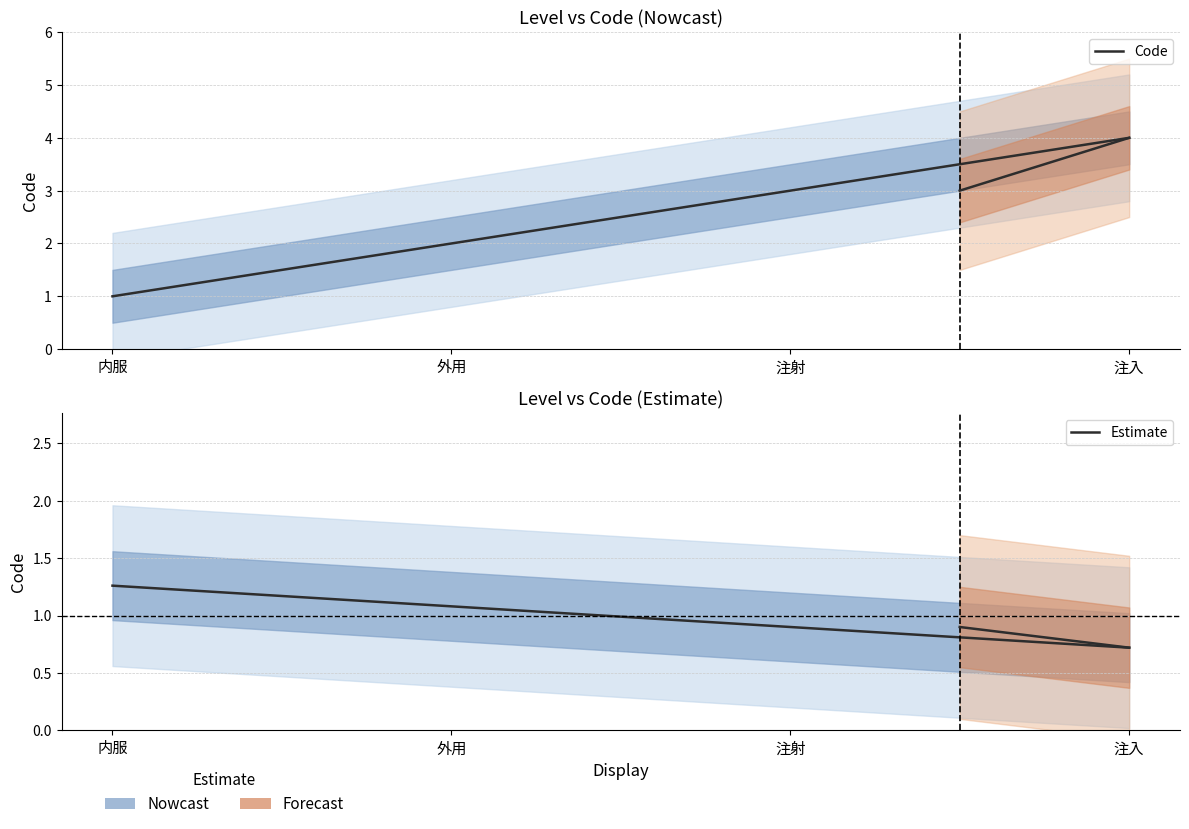

What is the difference between the maximum and minimum values in the Code series?

3.0